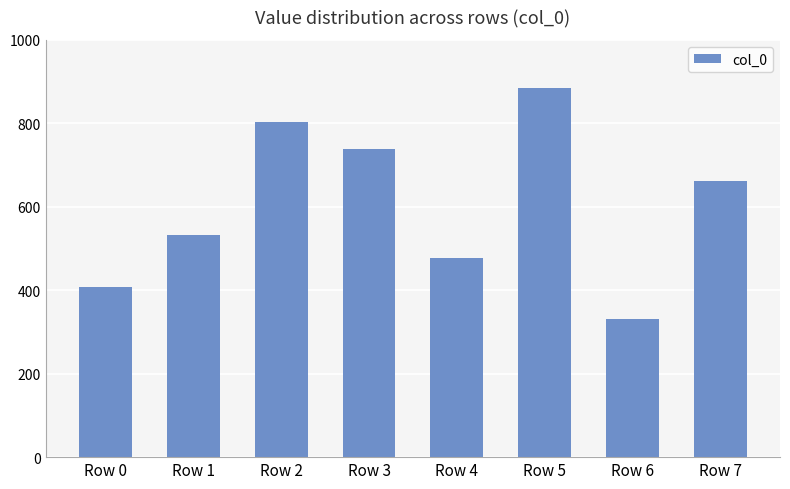

Does the chart contain any negative values?

No